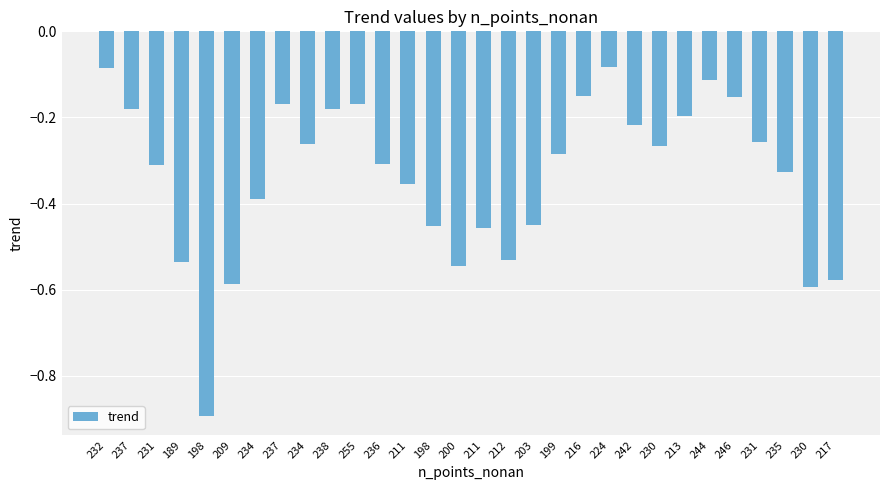

What is the sum of all values?

-10.1